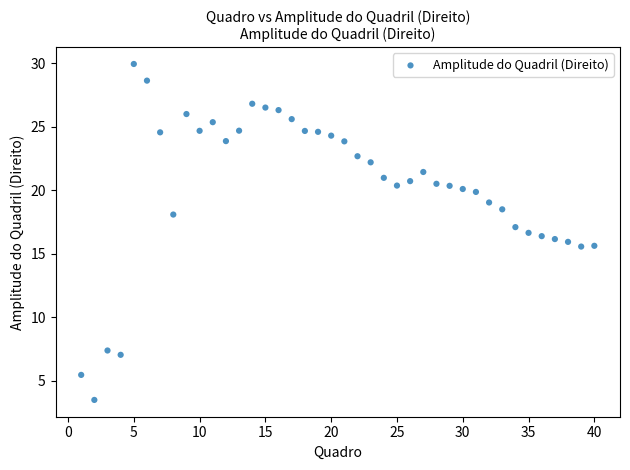

What is the range of X values (max minus min)?

39.0